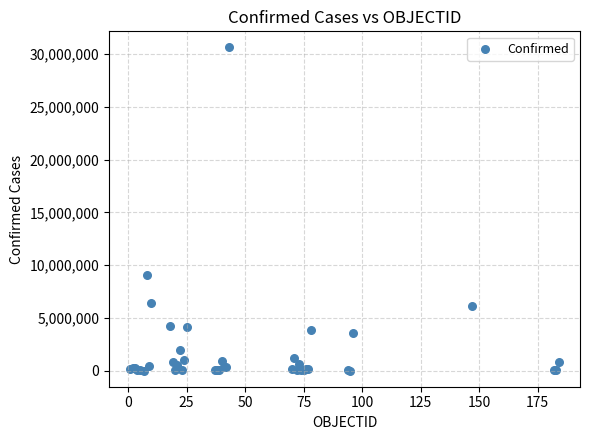

What Y value in the scatter plot is closest to 15312600?

9101319